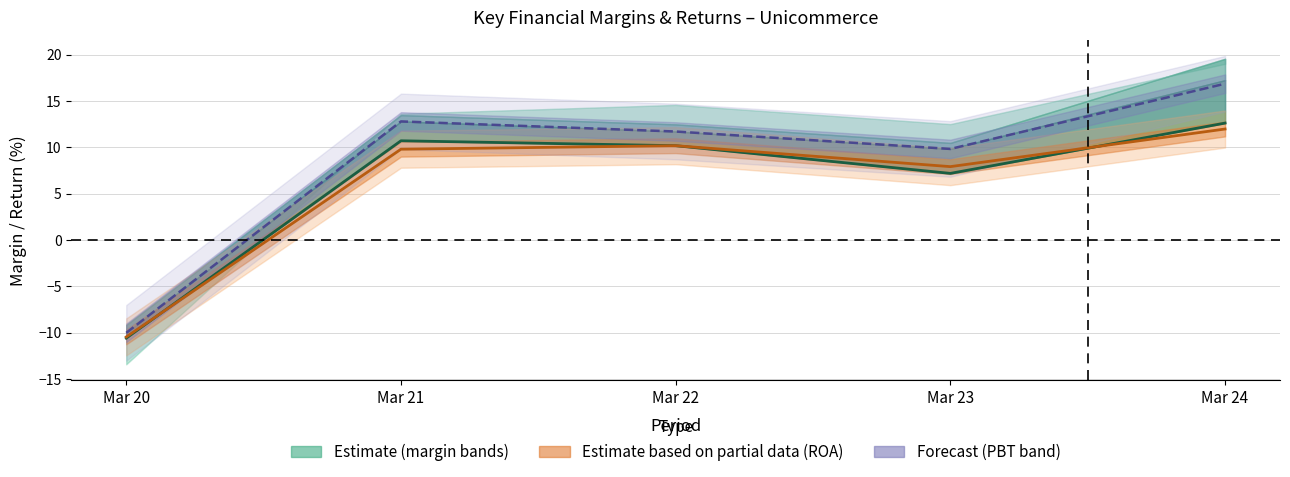

What is the sum of the values at Mar 20 and Mar 22?

-0.4